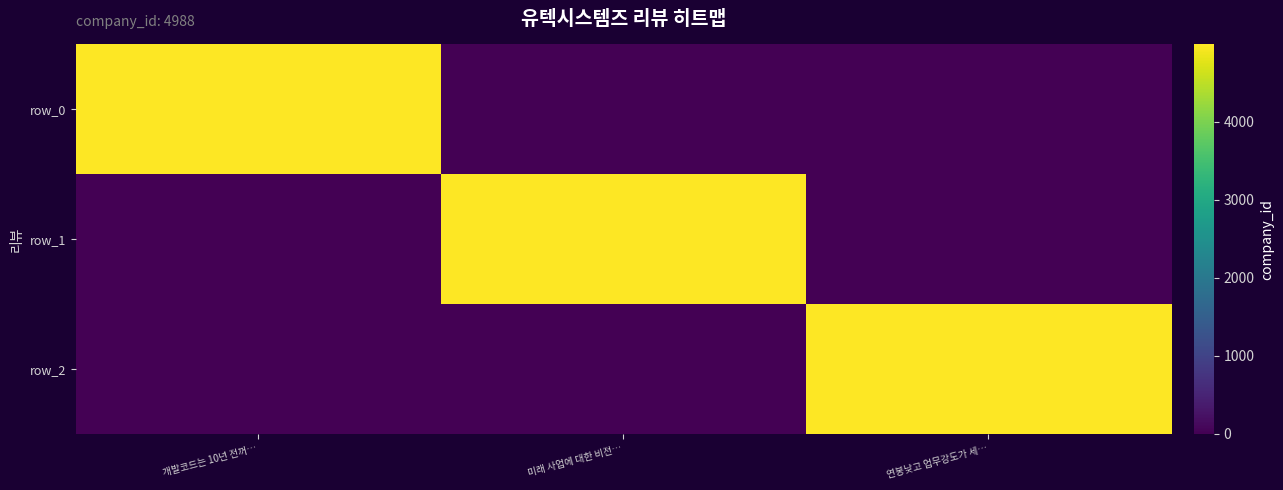

What is the sum of all row_2 values?

4988